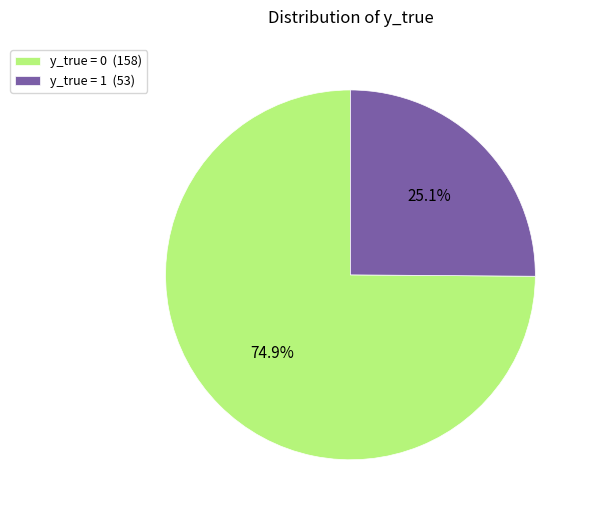

To the nearest percent, what is the average slice percentage?

50%